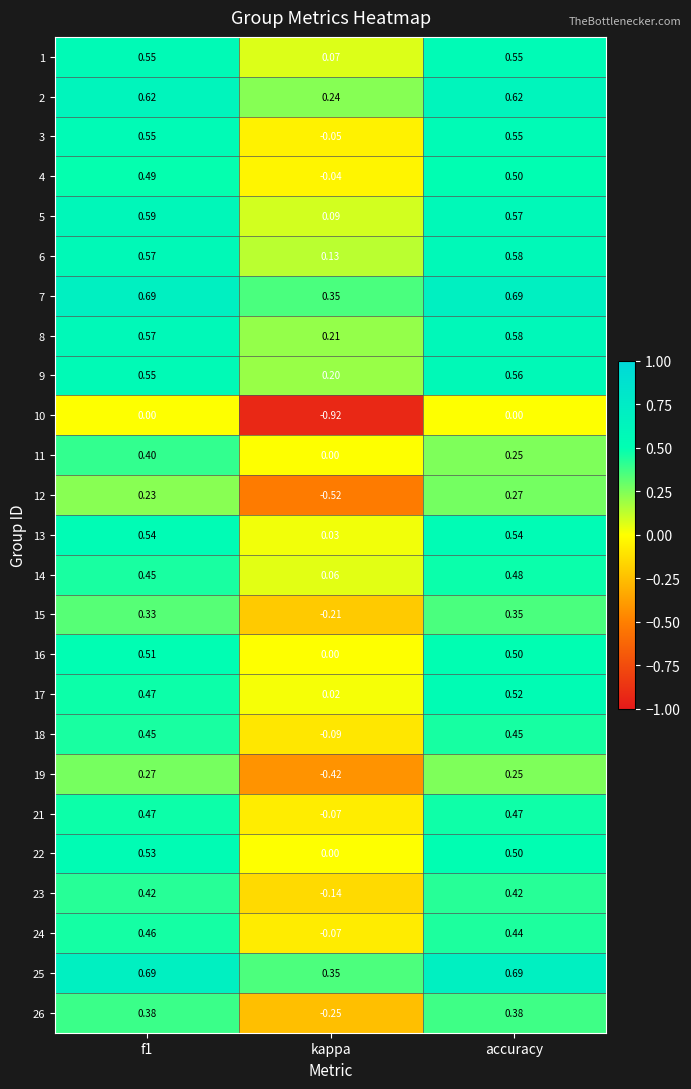

At which category does the chart reach its minimum across all series?

kappa